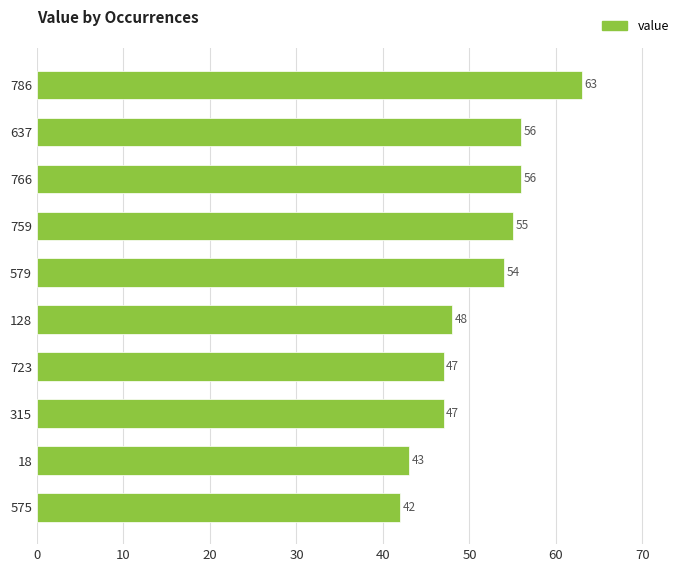

Reading bottom to top, extract all data points from this chart.

42	43	47	47	48	54	55	56	56	63